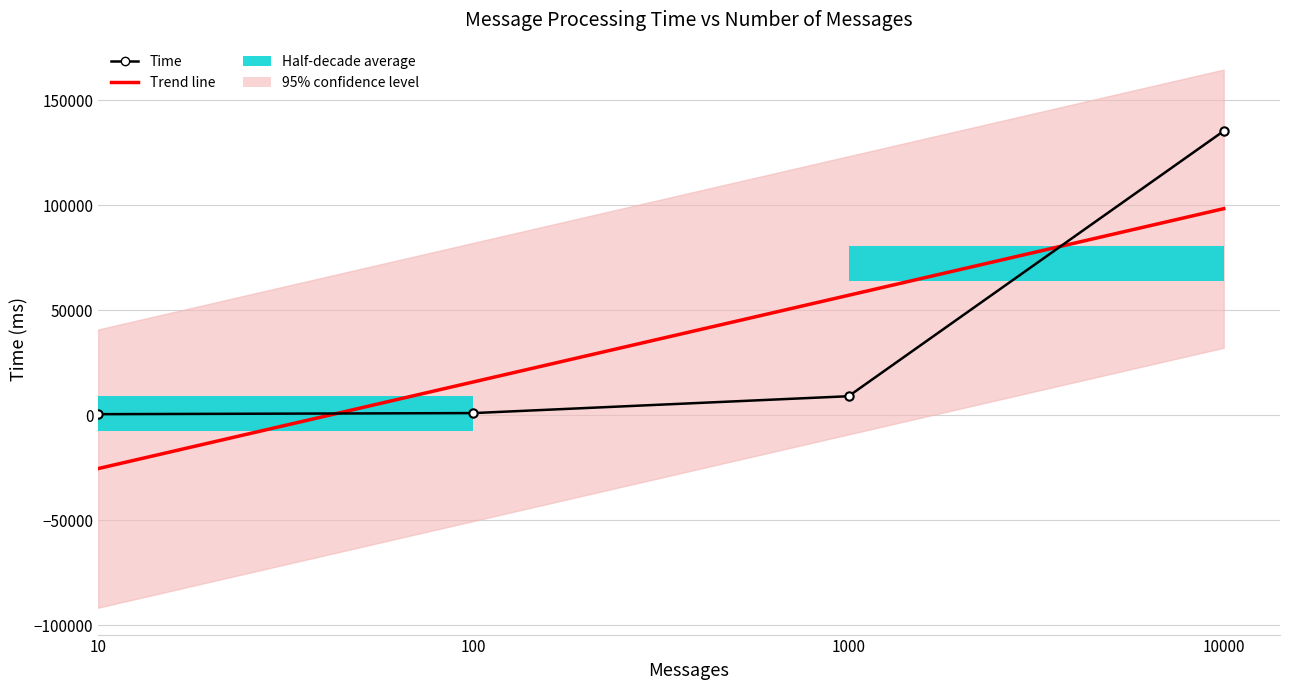

Which label corresponds to the largest value in the chart?

10000